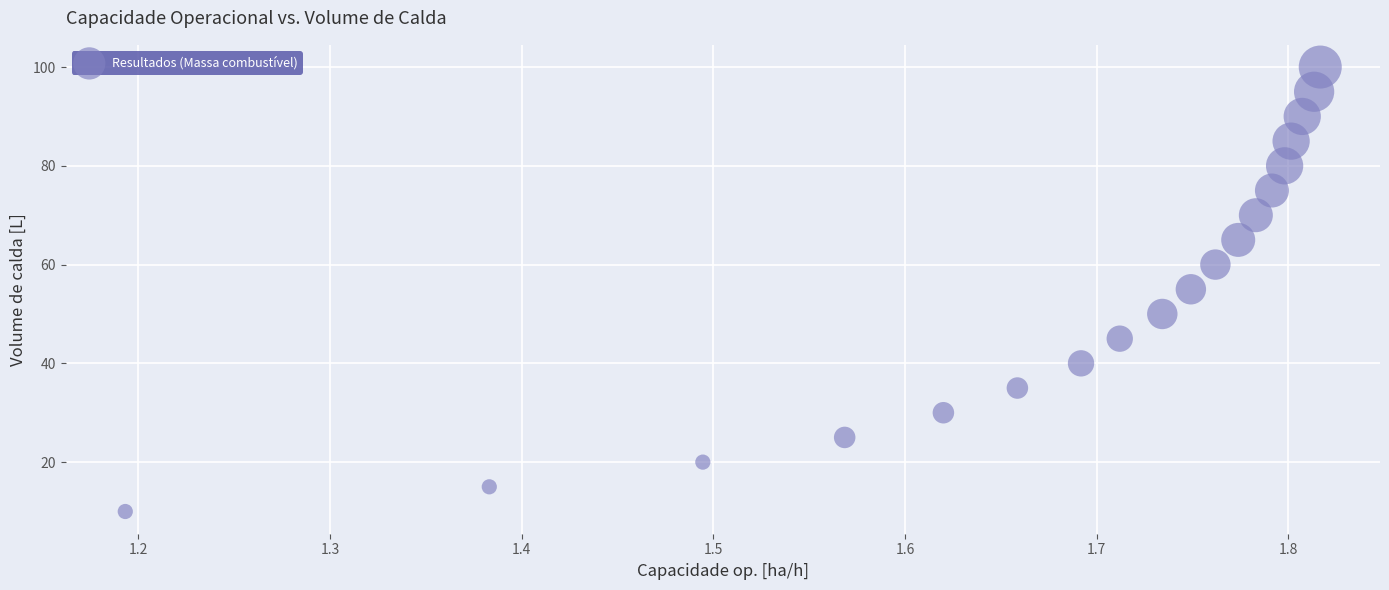

How many data points are displayed?

19